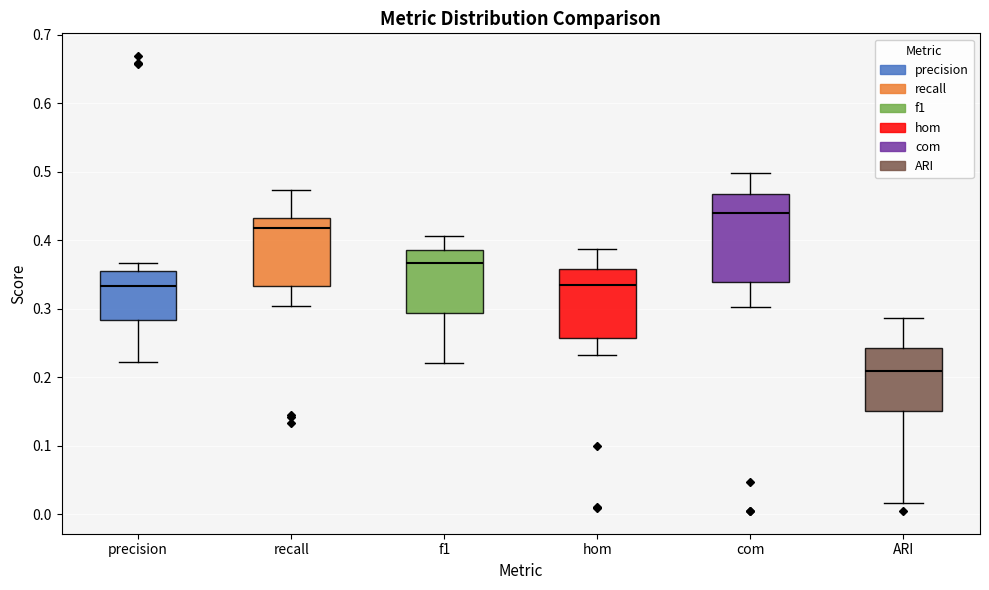

Comparing the boxes themselves (not the whiskers), which one is the tallest?

com